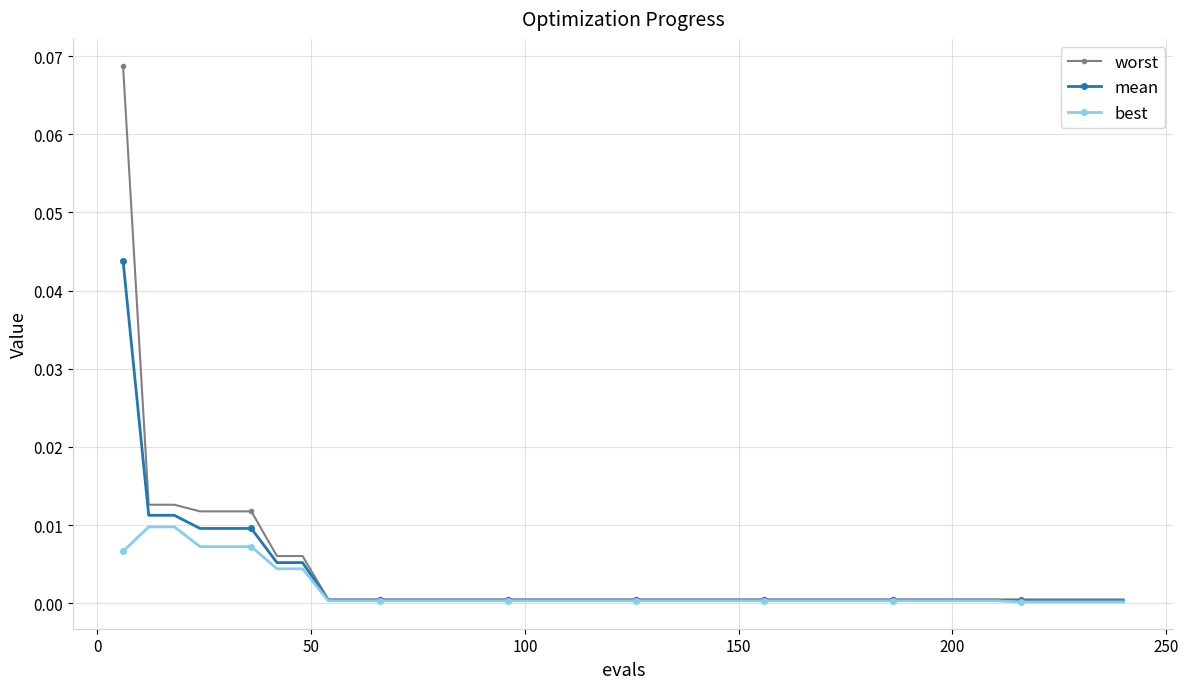

List the series in order of their peak value, lowest first.

best, mean, worst